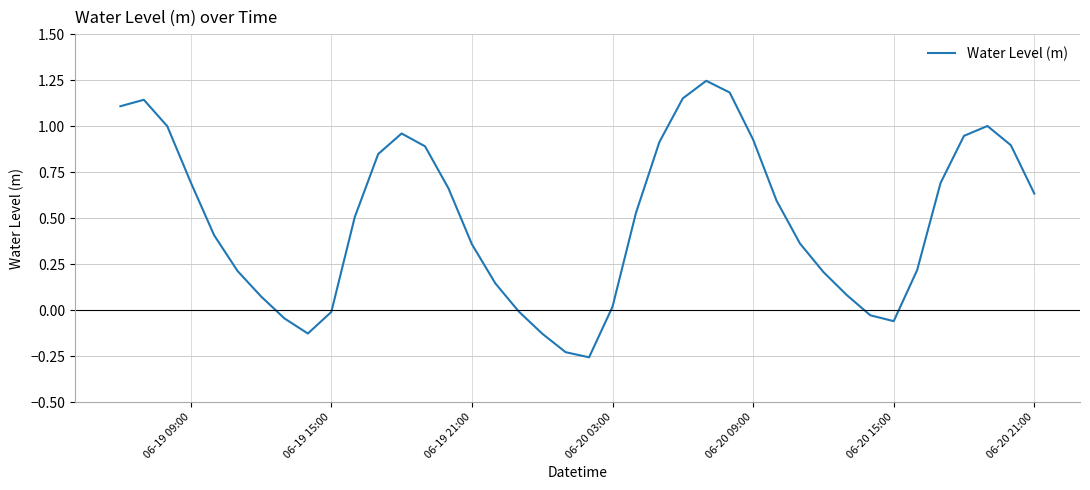

What is the difference between the maximum and minimum values?

1.5